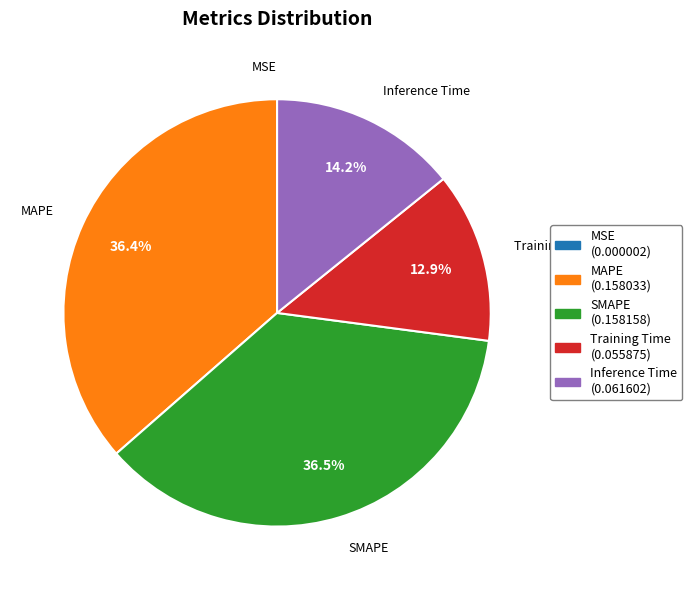

How much of the chart is everything except MAPE?

63.6%